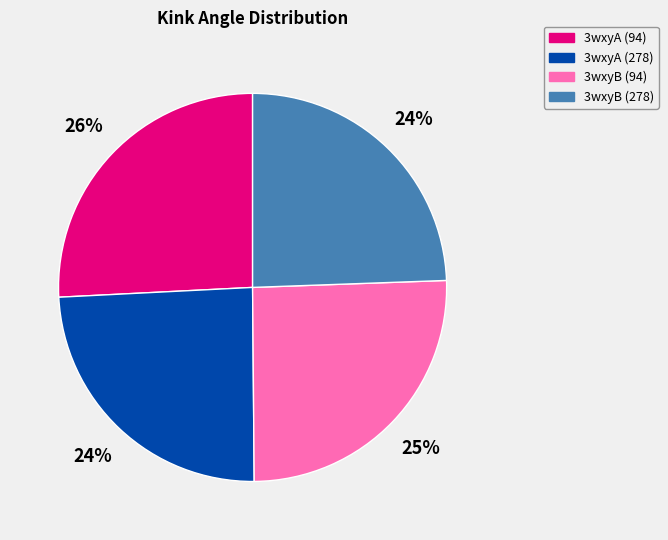

What percentage is the 3wxyA (94) slice, to the nearest percent?

26%